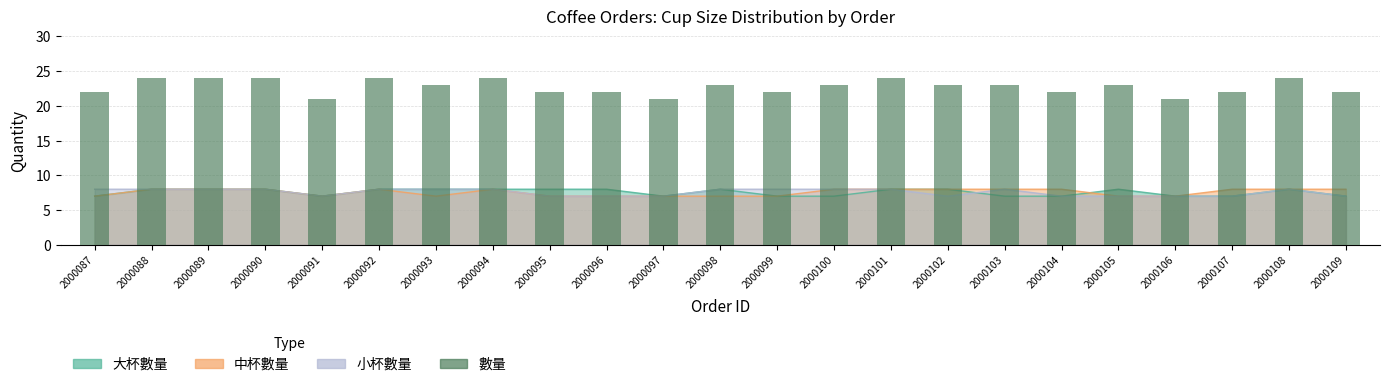

Rank the categories by value from lowest to highest.

2000091, 2000097, 2000106, 2000087, 2000095, 2000096, 2000099, 2000104, 2000107, 2000109, 2000093, 2000098, 2000100, 2000102, 2000103, 2000105, 2000088, 2000089, 2000090, 2000092, 2000094, 2000101, 2000108